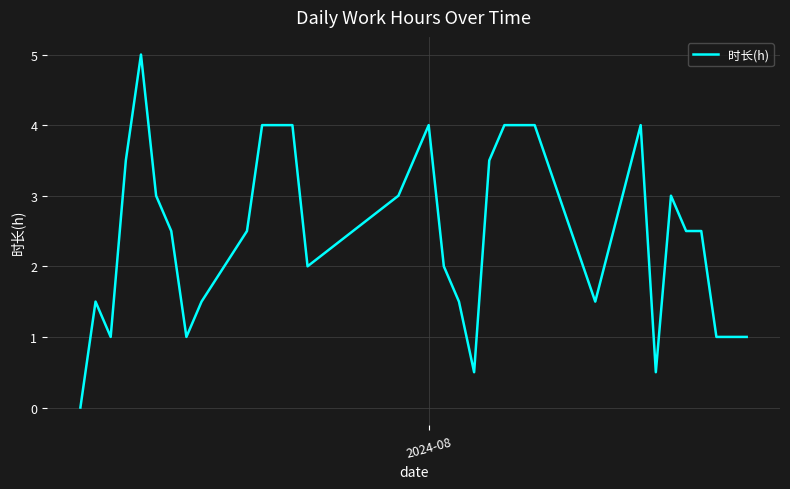

What is the difference between the maximum and minimum values?

5.0